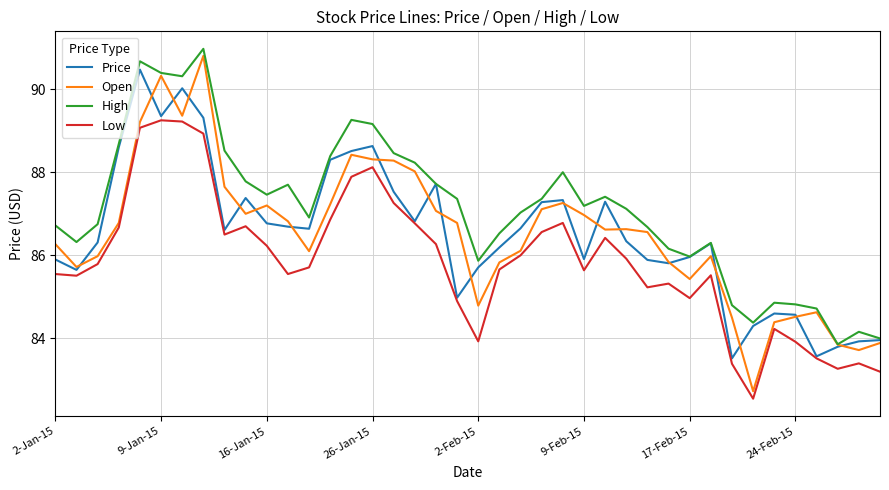

What is the lowest value of the High series?

83.9